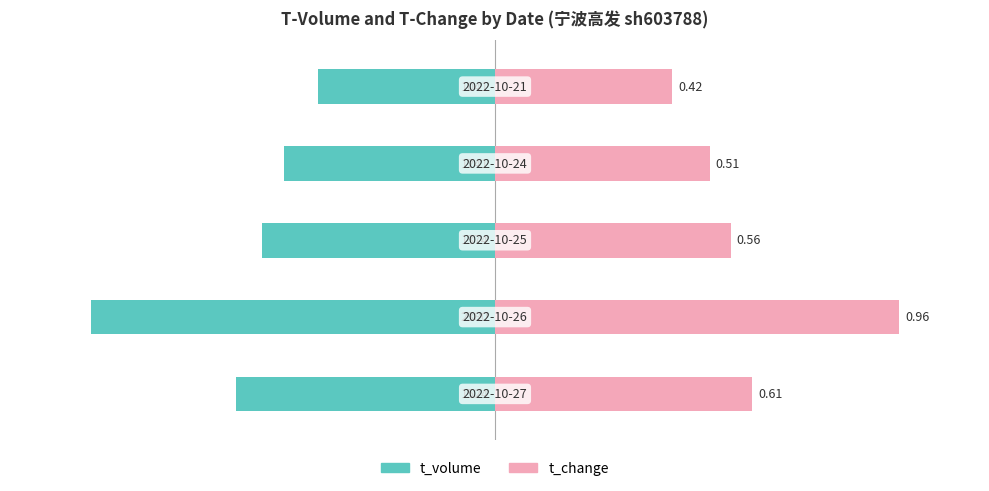

Does the chart contain stacked bars?

No